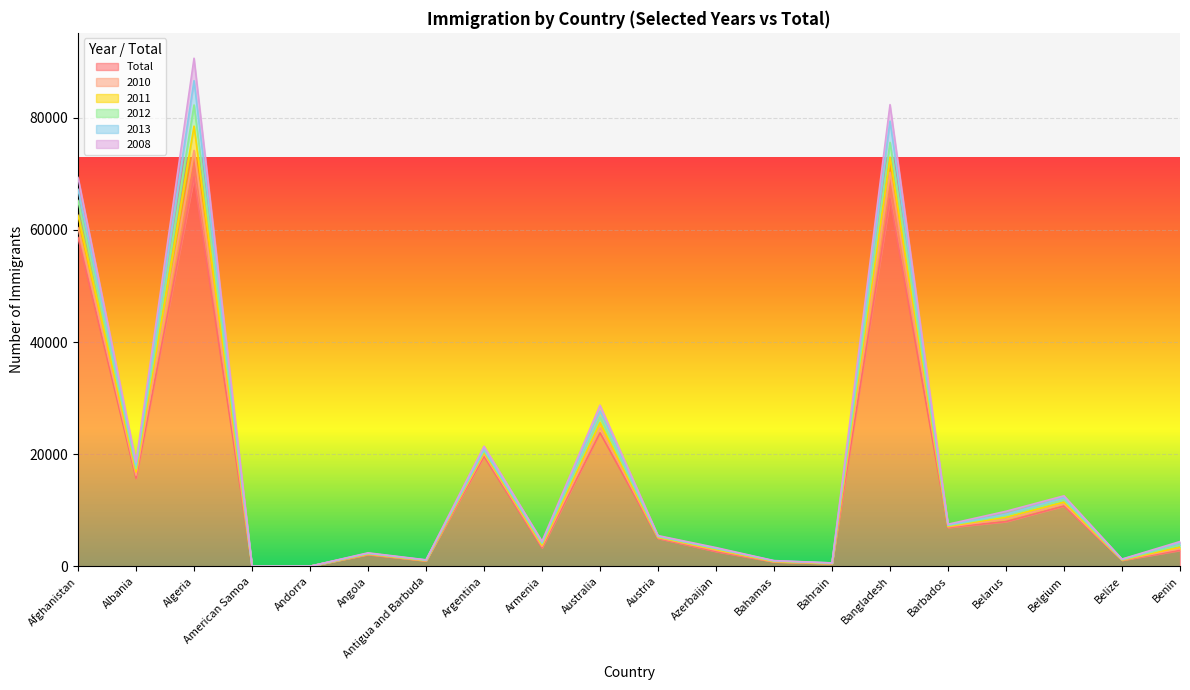

What is the average value of the 2008 series?

17608